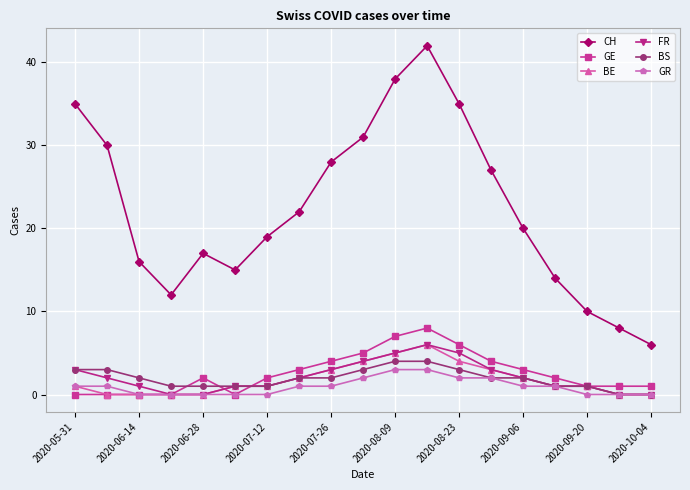

Does the chart display data point markers on the line(s)?

Yes